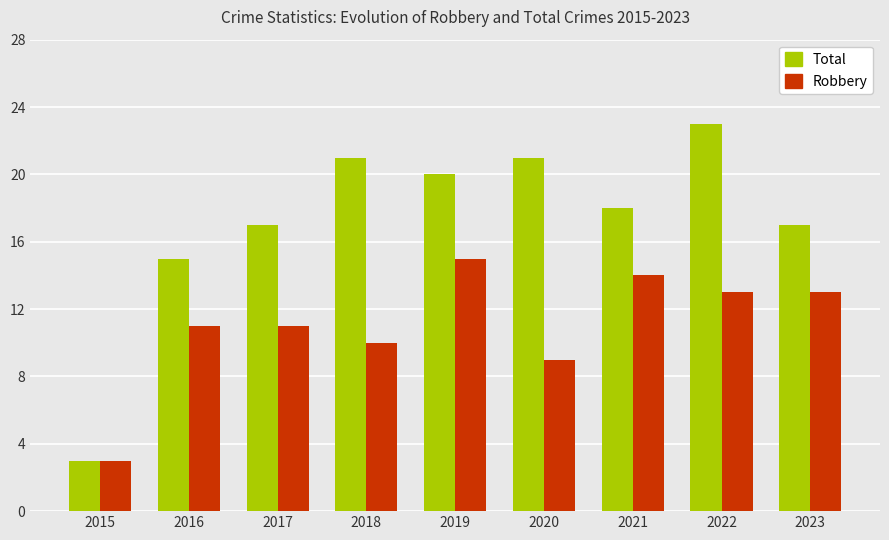

At which label does Total first exceed 18?

2018